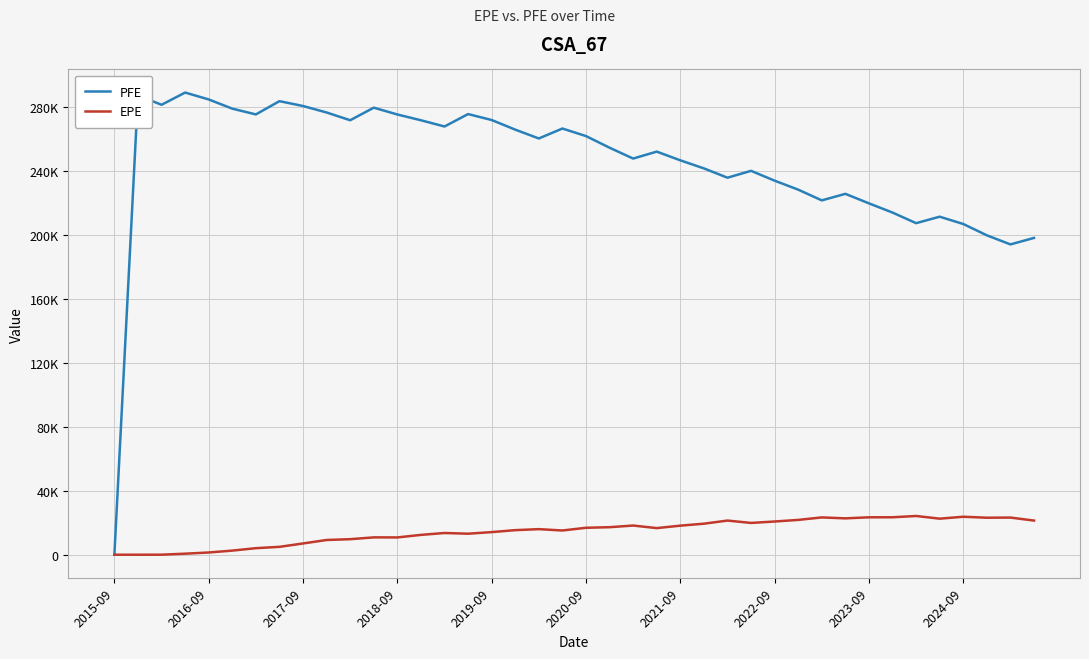

How many interior local valleys does the PFE series have?

10